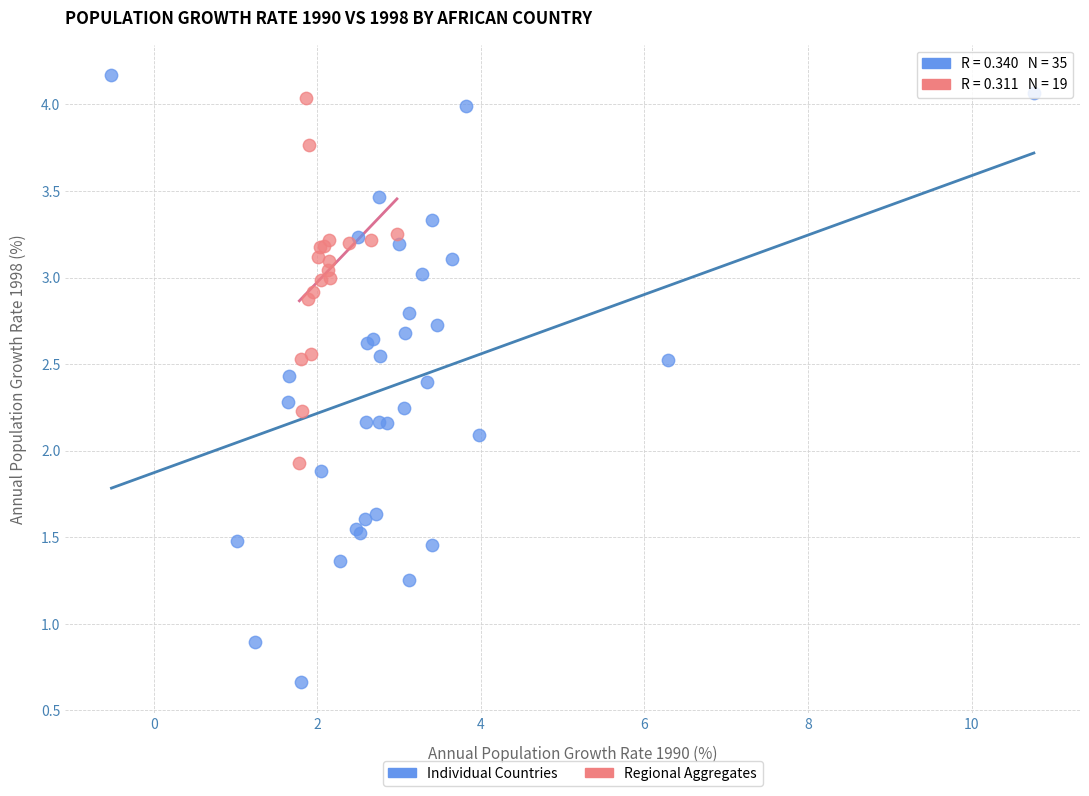

What are all the series names shown in the legend?

Individual Countries, Regional Aggregates